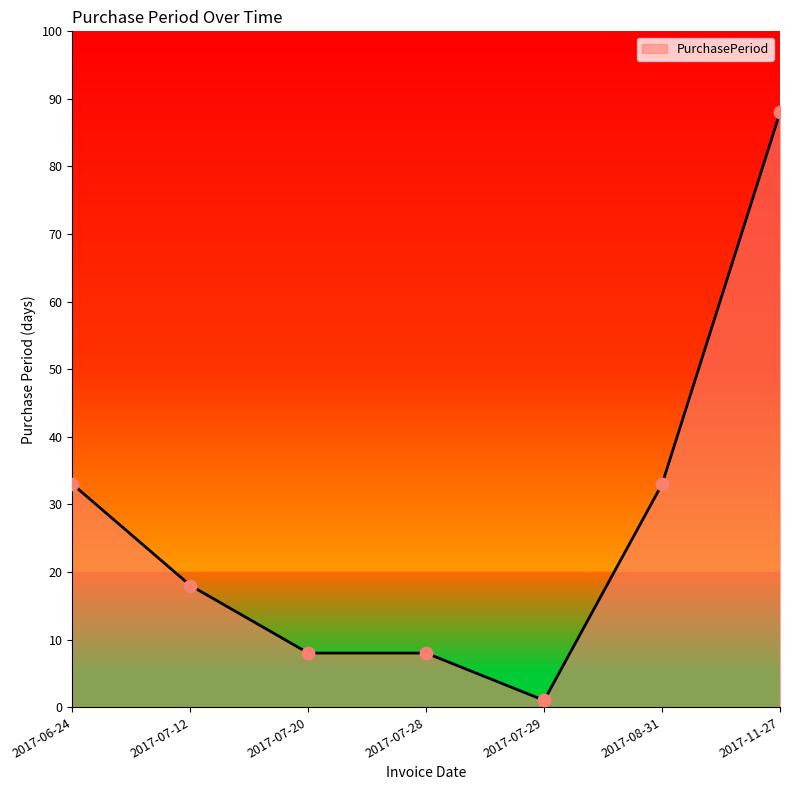

What is the ratio of the value at 2017-06-24 to the value at 2017-07-12?

1.8